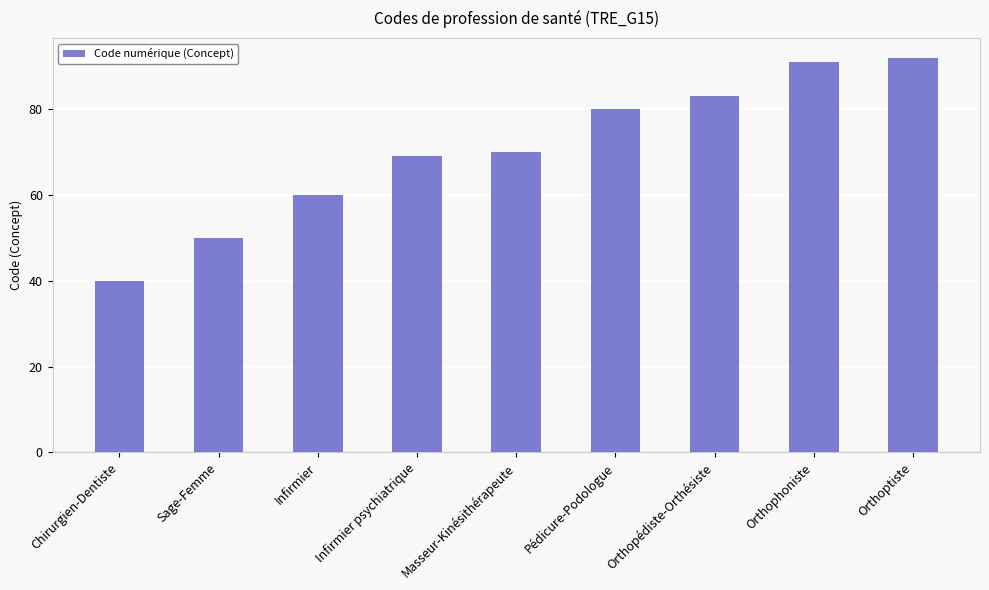

Approximately how many times larger is the value at Sage-Femme compared to Orthopédiste-Orthésiste?

0.6